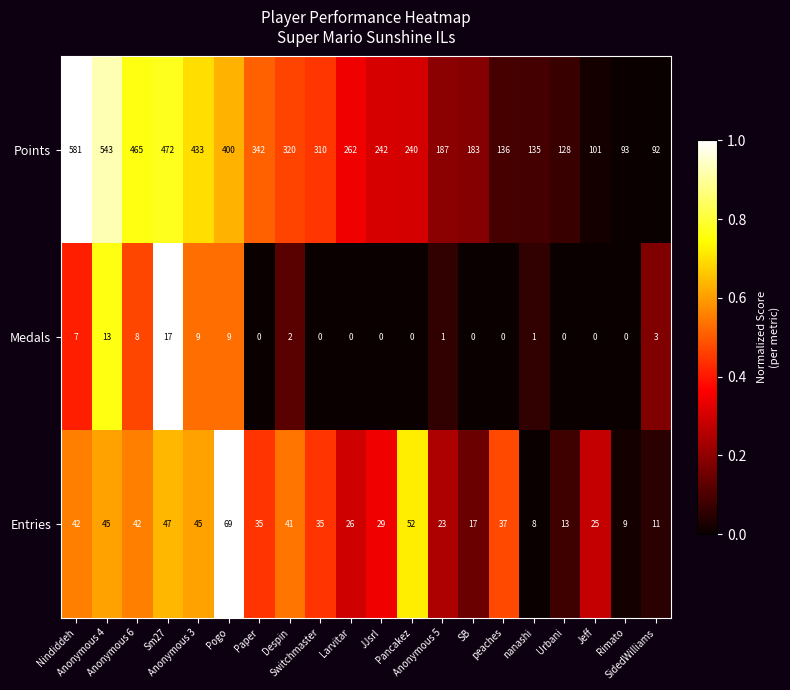

Which series has the largest total across all categories?

Points